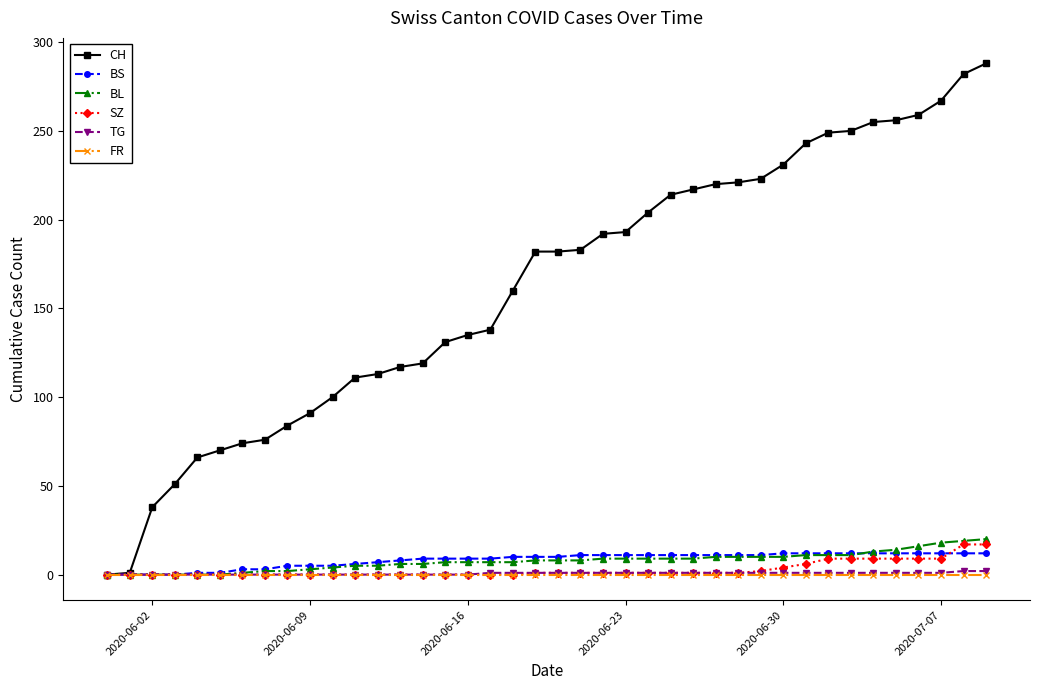

What is the value of the CH point at the 26th from the left?

214